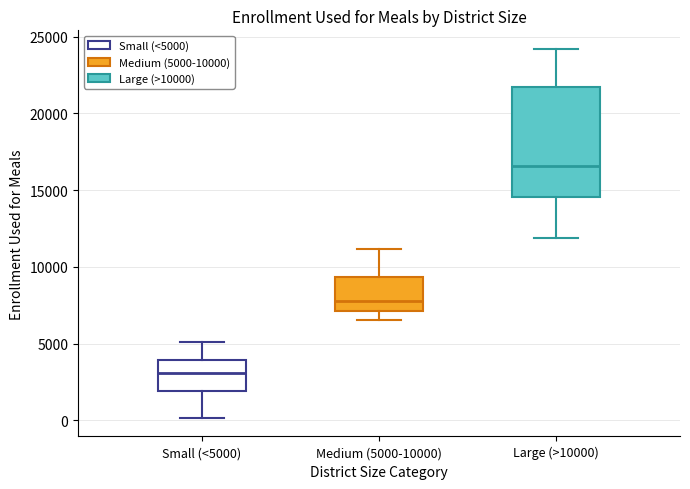

Comparing the boxes themselves (not the whiskers), which one is the tallest?

Large (>10000)